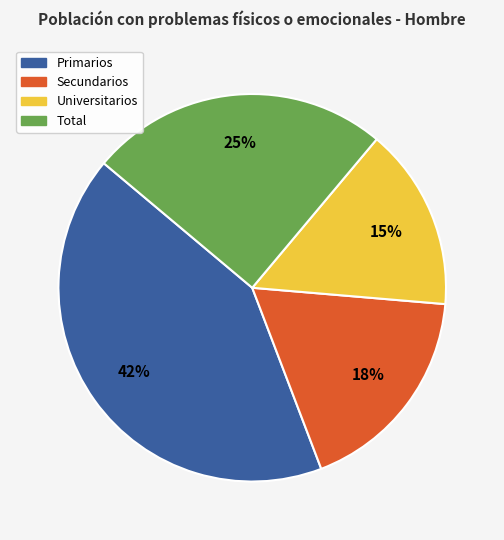

Which slice is the largest?

Primarios